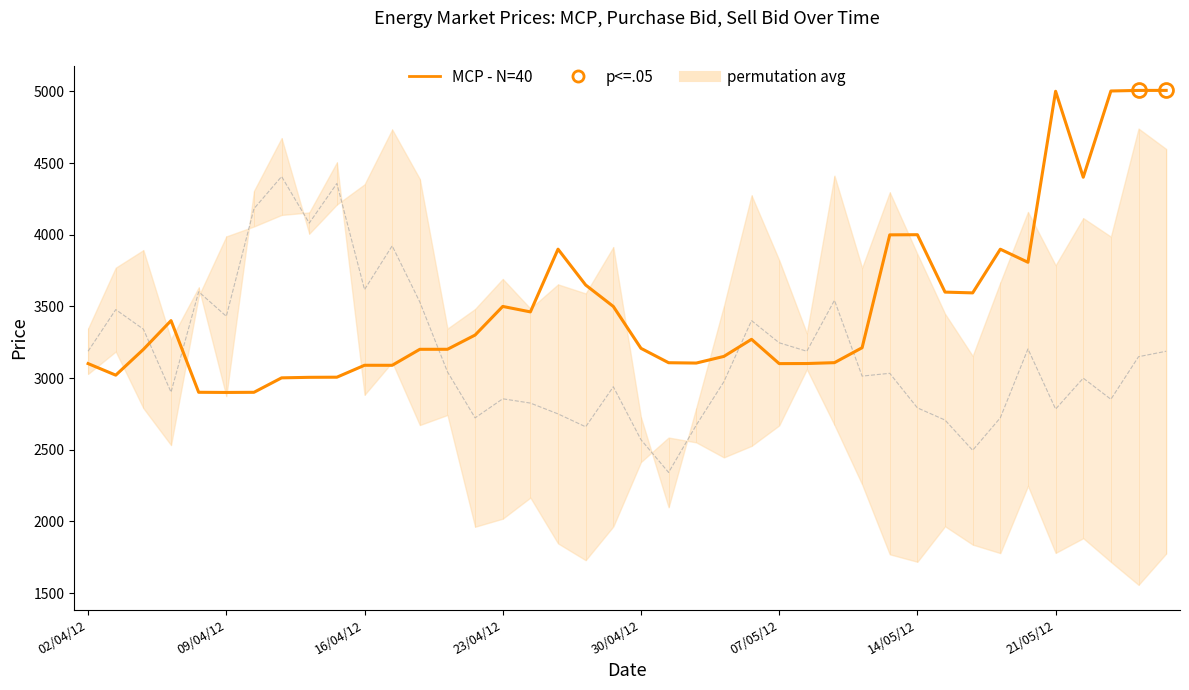

What position from the left is 23/04/12?

4